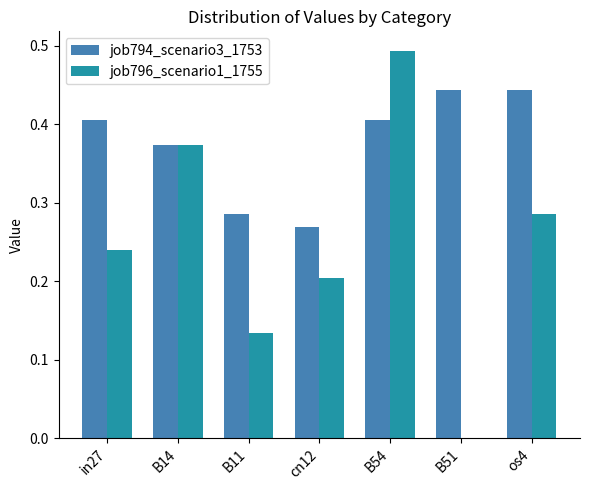

The value of job796_scenario1_1755 at os4 is 0.1. True or false?

False